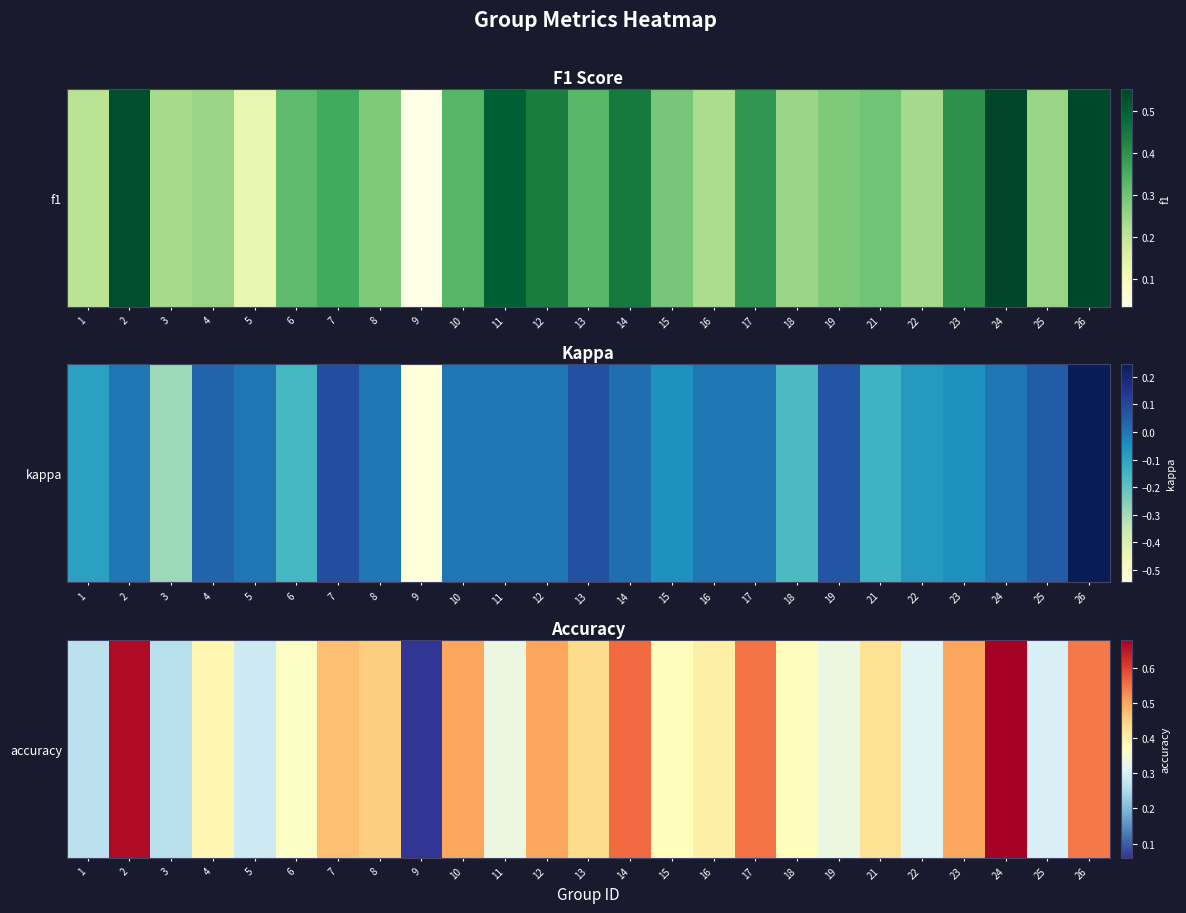

Rank the categories by value from lowest to highest.

9, 3, 1, 5, 25, 22, 11, 19, 6, 15, 18, 4, 16, 21, 13, 8, 7, 10, 12, 23, 26, 17, 14, 2, 24